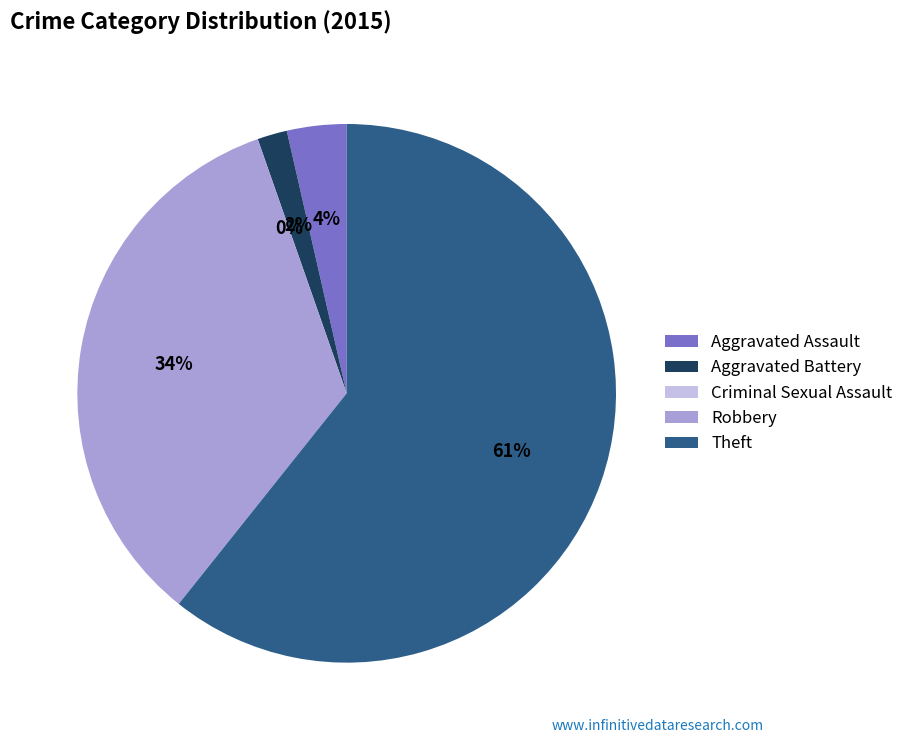

Does Theft account for over 50% of the chart?

Yes